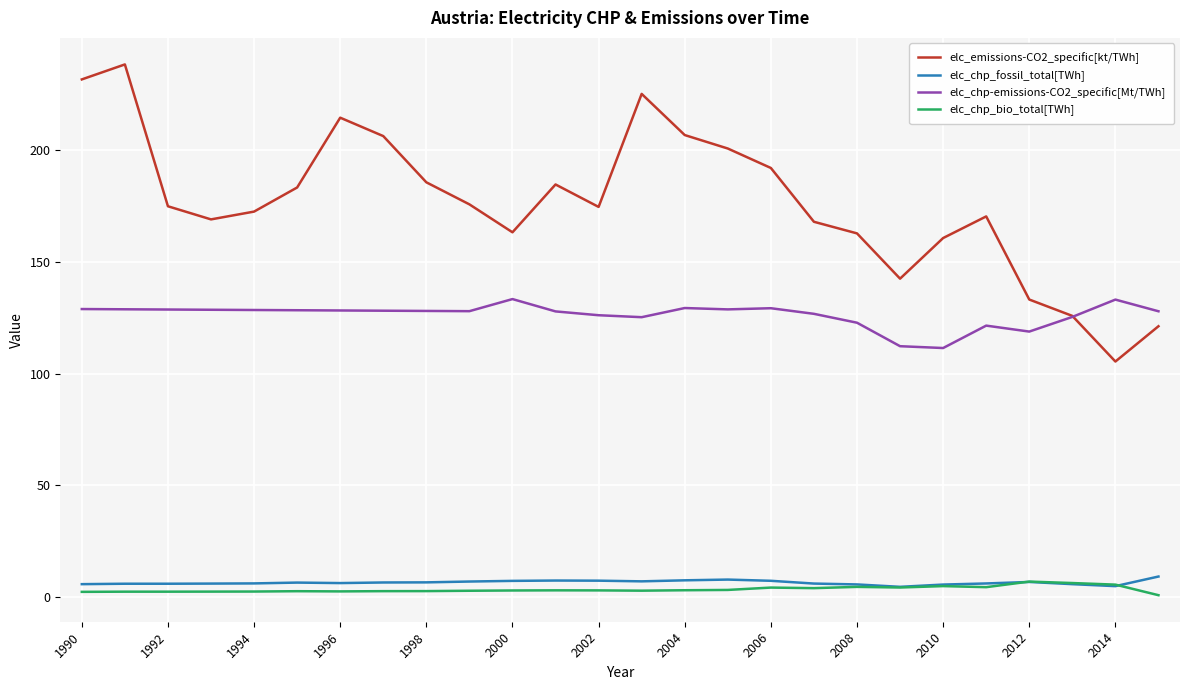

What is the maximum value shown in the chart?

238.1